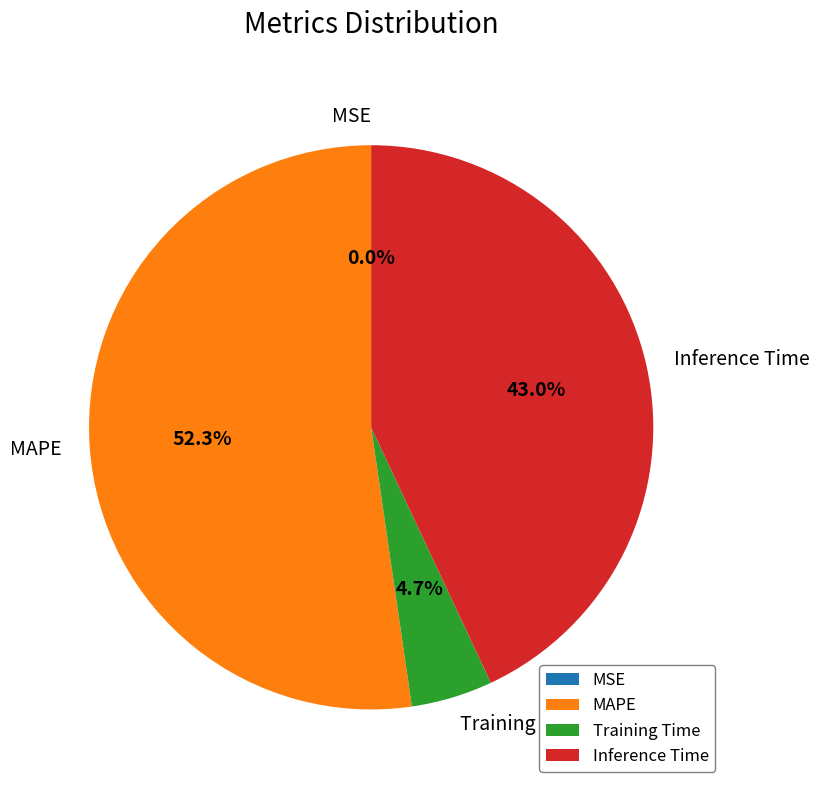

What percentage is NOT represented by Inference Time?

57.0%